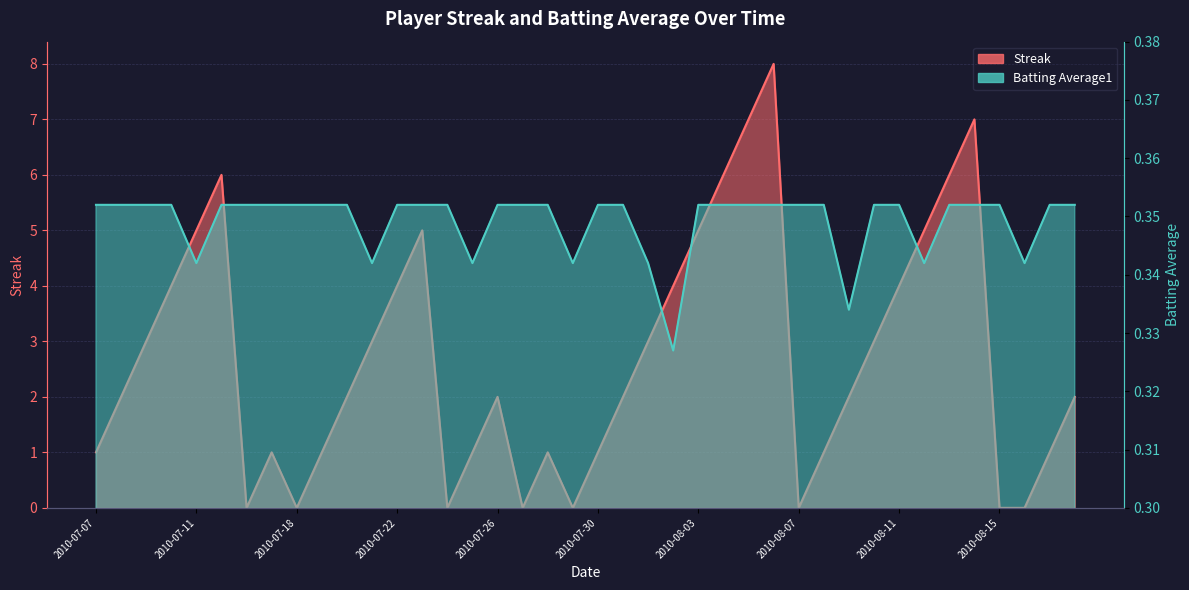

What is the label of the 37th point from the left?

2010-08-15